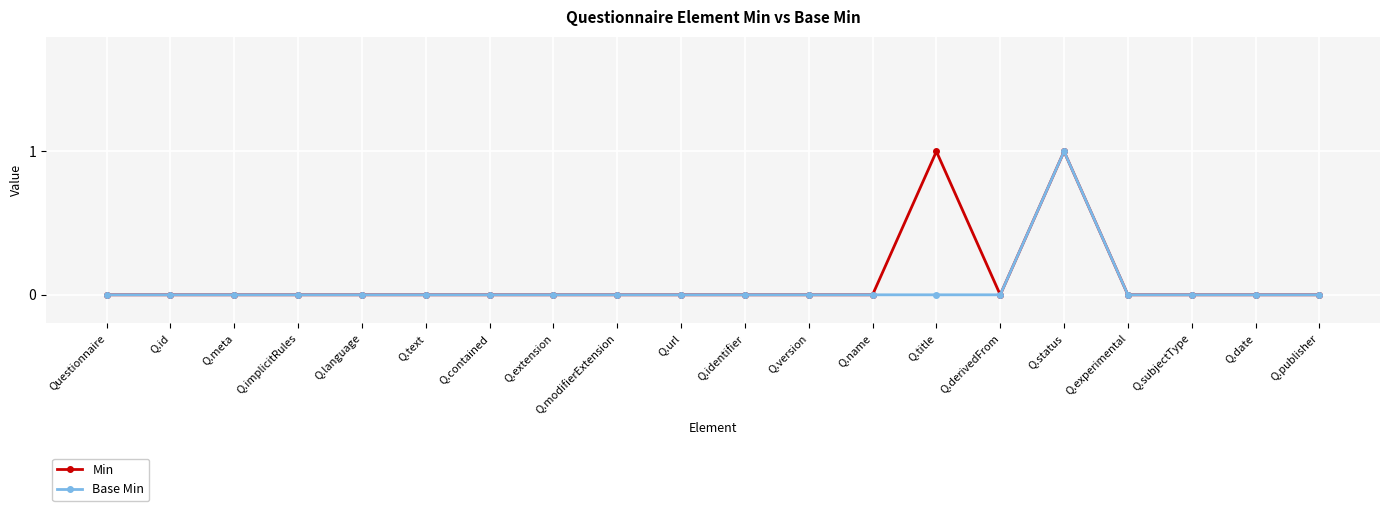

What is the label of the 9th point from the right?

Q.version